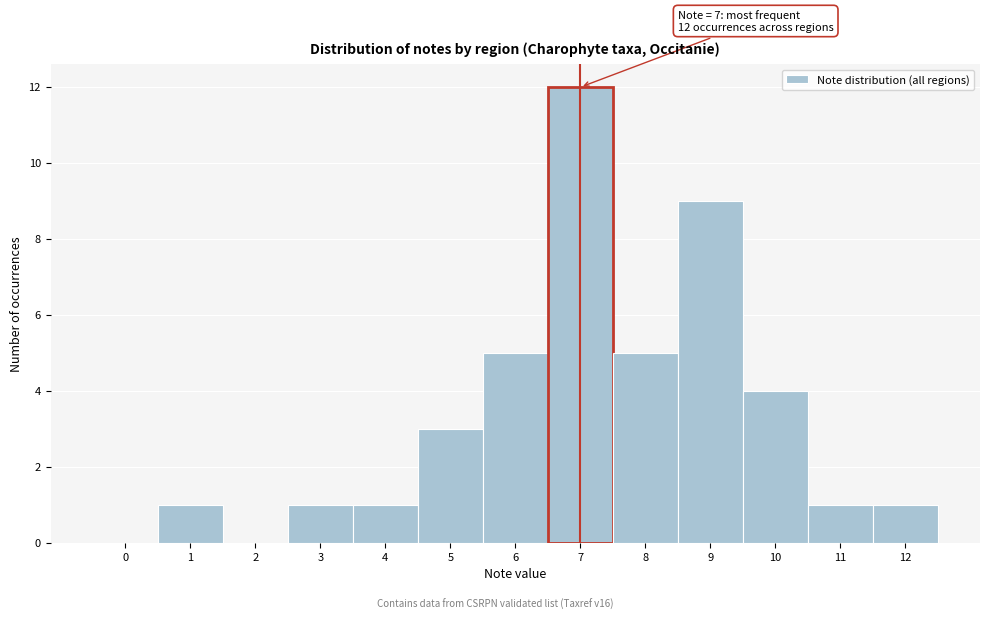

Reading right to left, what are all the values shown in this chart?

12=1	11=1	10=4	9=9	8=5	7=12	6=5	5=3	4=1	3=1	2=0	1=1	0=0